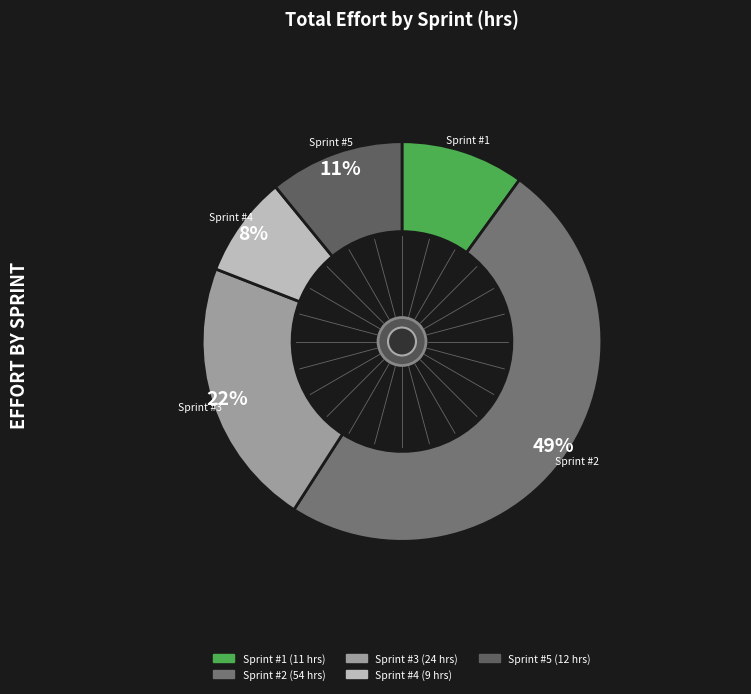

Which has a higher value, Sprint #3 or Sprint #4?

Sprint #3